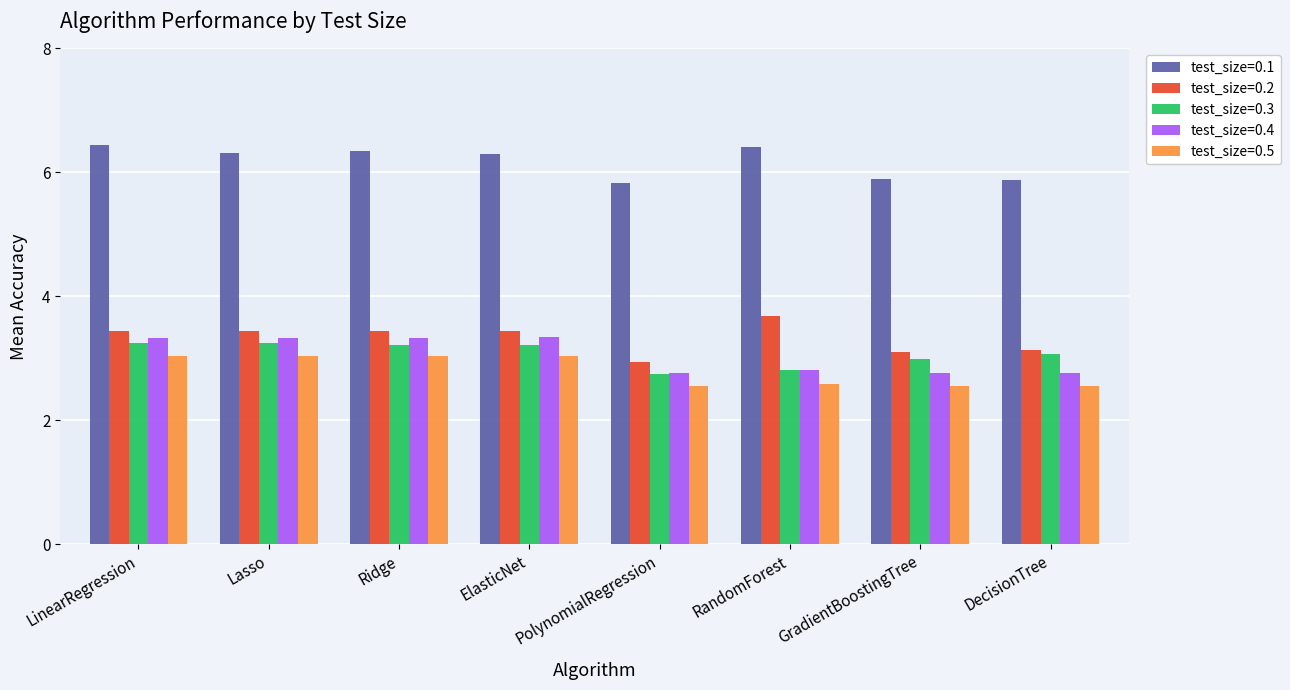

What is the difference between the maximum and minimum values in the test_size=0.2 series?

0.7